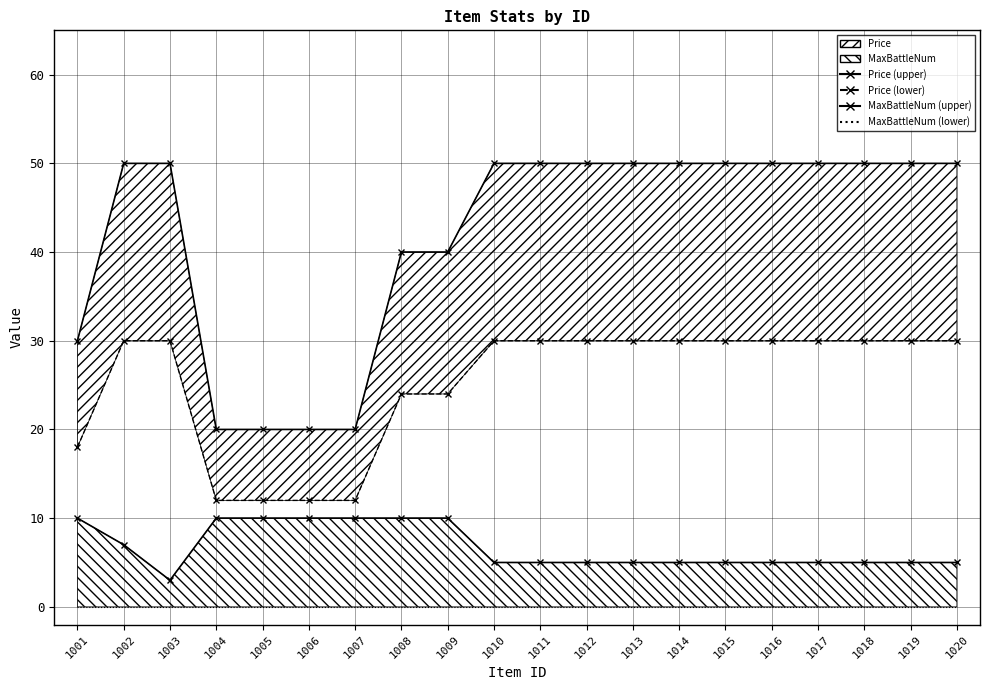

What is the value of the MaxBattleNum (upper) point at the 7th from the left?

10